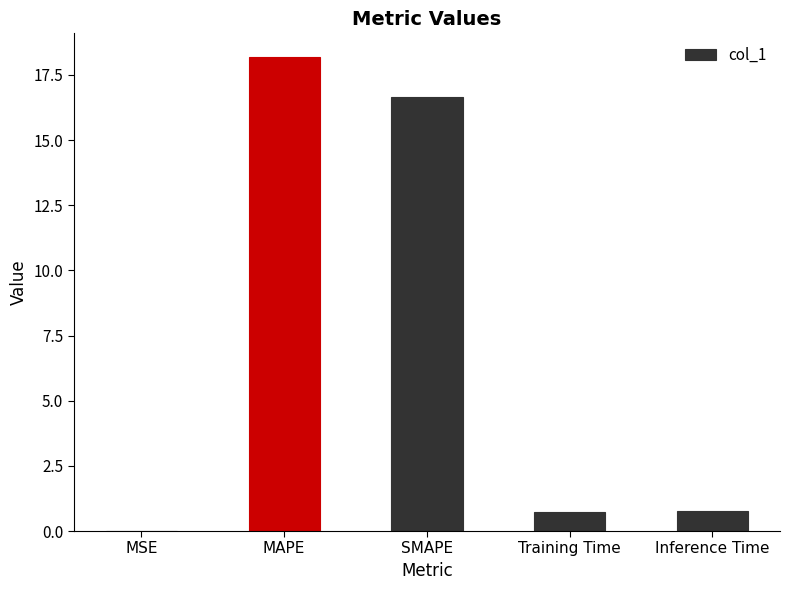

Which has a higher value, SMAPE or MSE?

SMAPE